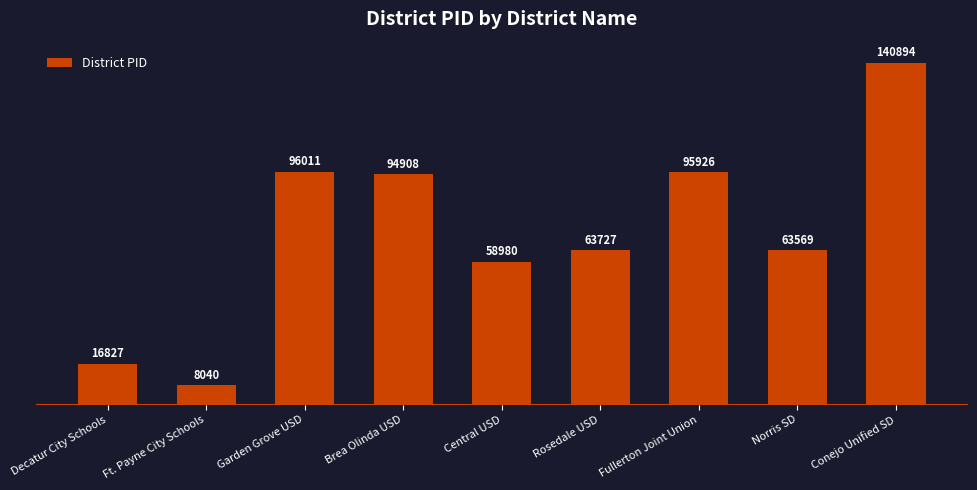

What is the sum of all values?

638882